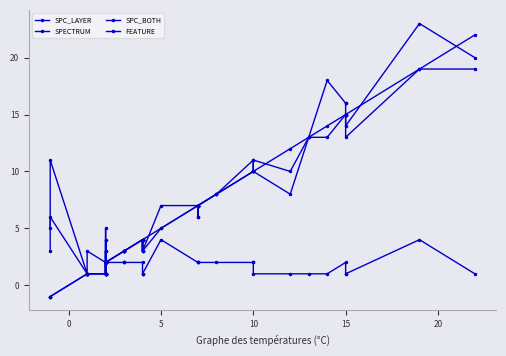

The SPECTRUM series shows 20 at 33. True or false?

False